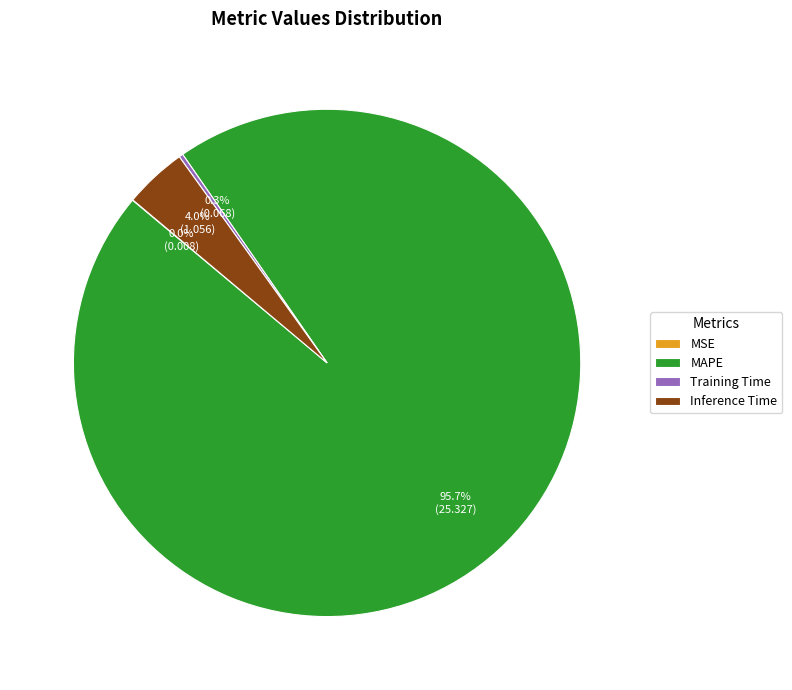

What percentage is the Inference Time slice, to the nearest percent?

4%